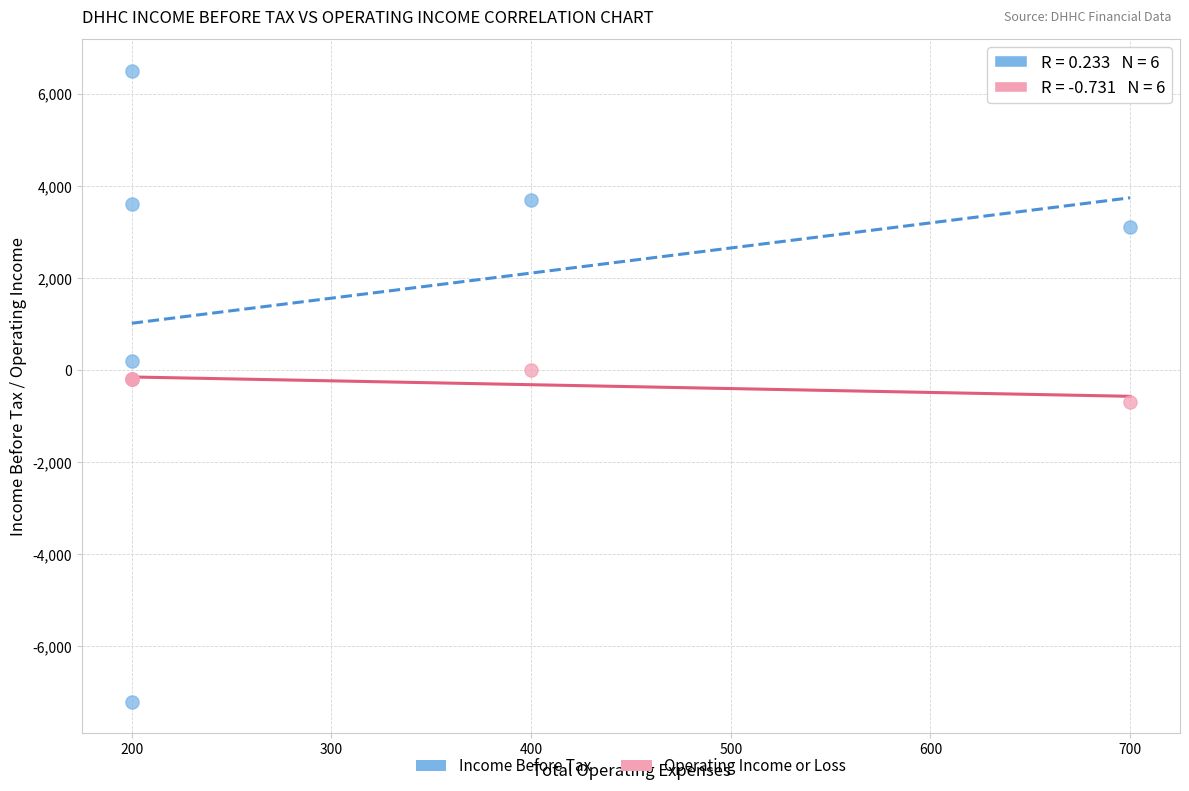

Which series contains the lowest Y value?

Income Before Tax